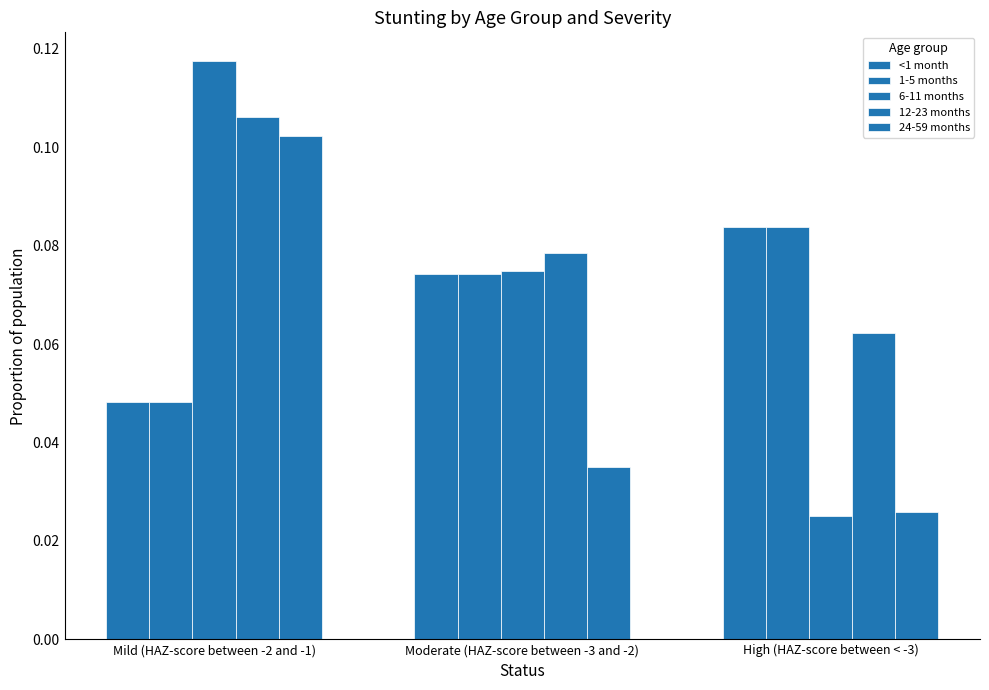

What is the sum of the 1-5 months values at Moderate (HAZ-score between -3 and -2) and Mild (HAZ-score between -2 and -1)?

0.1